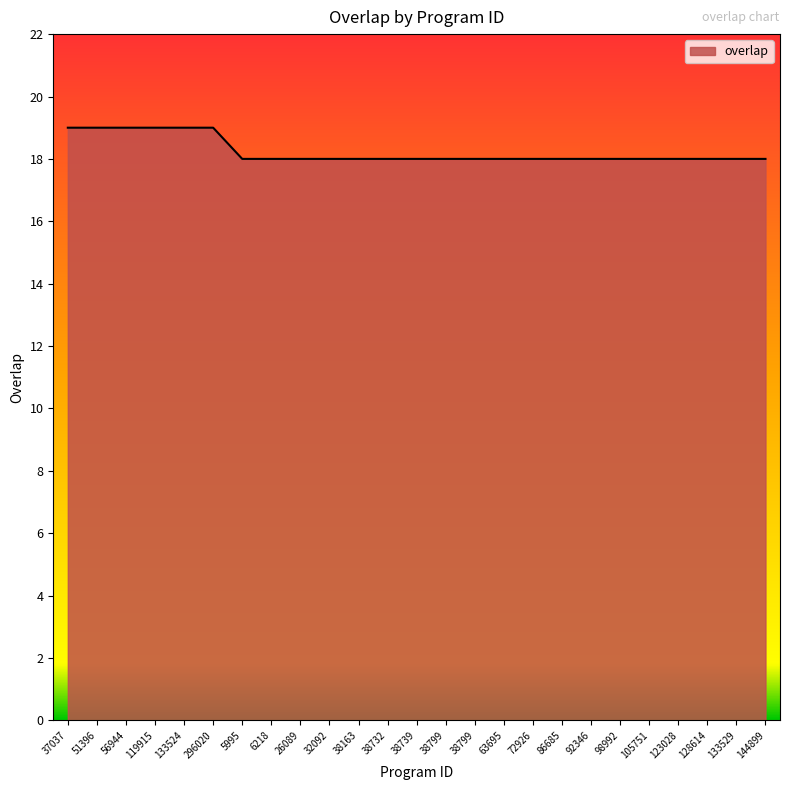

Rank the categories by value from highest to lowest.

37037, 51396, 56944, 119915, 133524, 296020, 5995, 6218, 26089, 32092, 38163, 38732, 38739, 38799, 38799, 63695, 72926, 86685, 92346, 98992, 105751, 123028, 128614, 133529, 144899